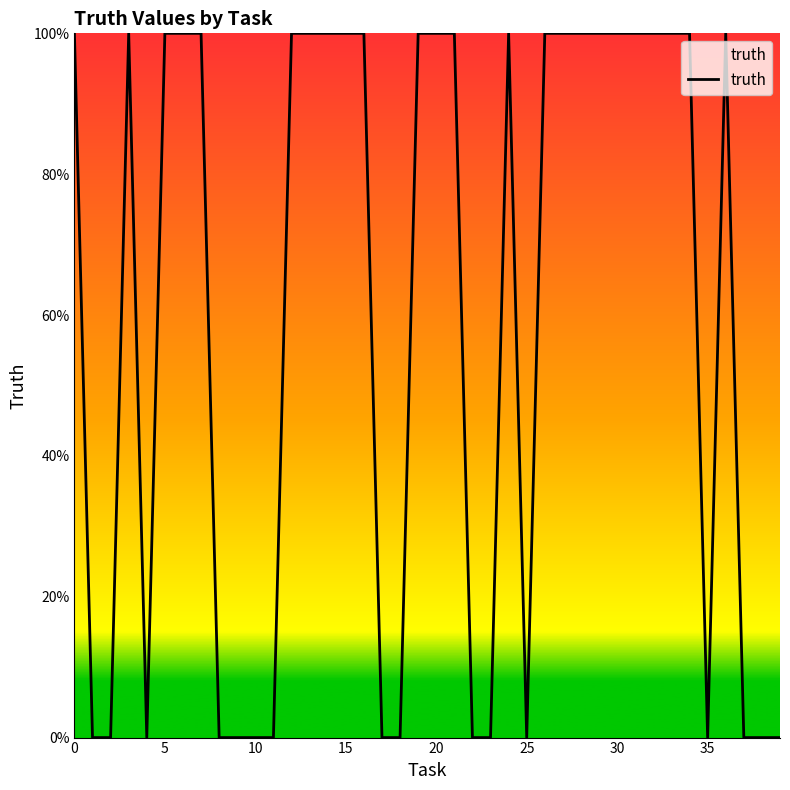

Does the chart display data point markers on the line(s)?

No